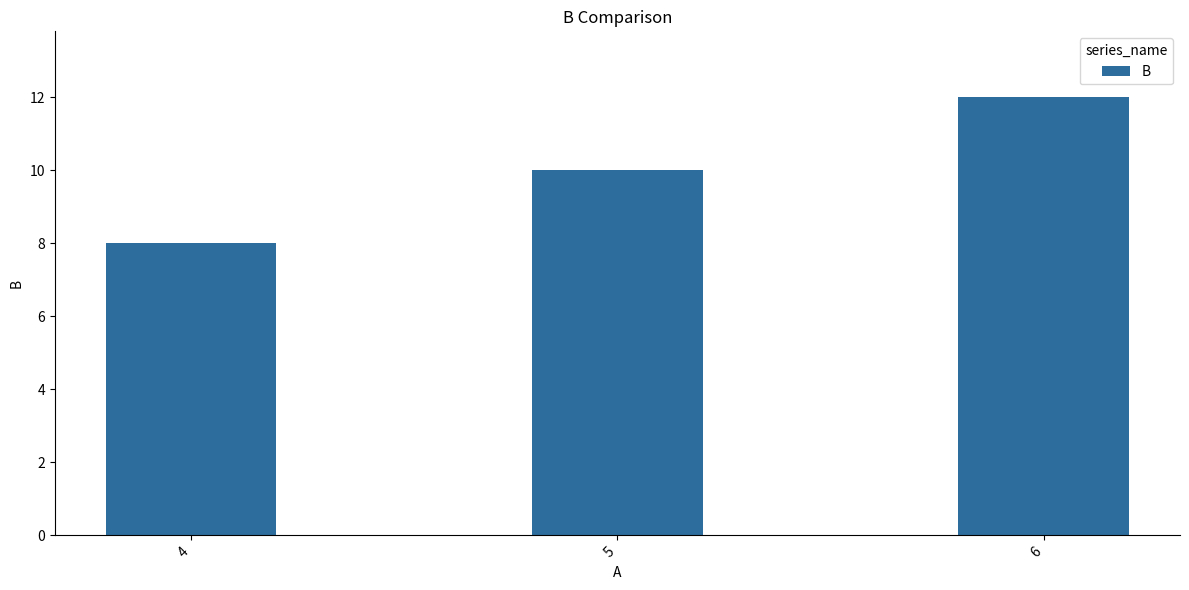

What is the ratio of the value at 6 to the value at 4?

1.5